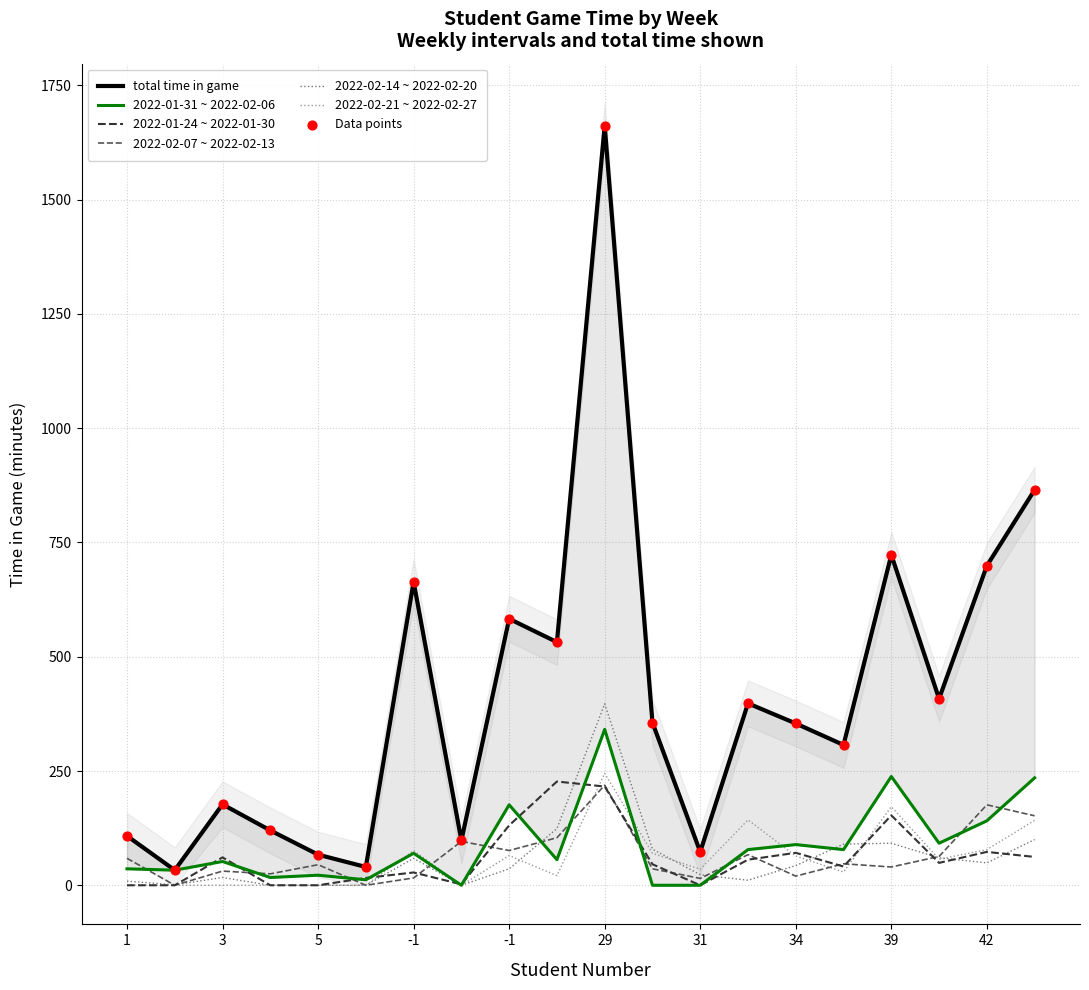

At how many categories does at least one series exceed 1273?

1